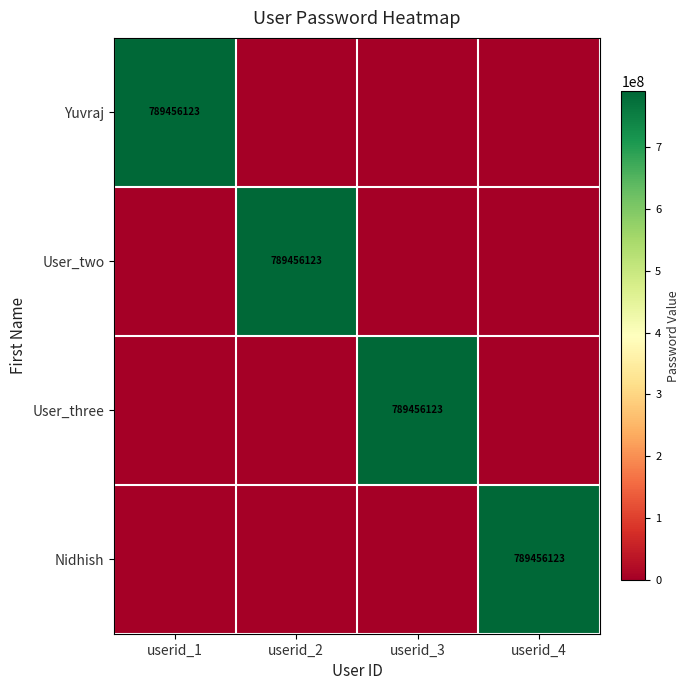

The value of Nidhish at userid_4 is 1316616847. True or false?

False